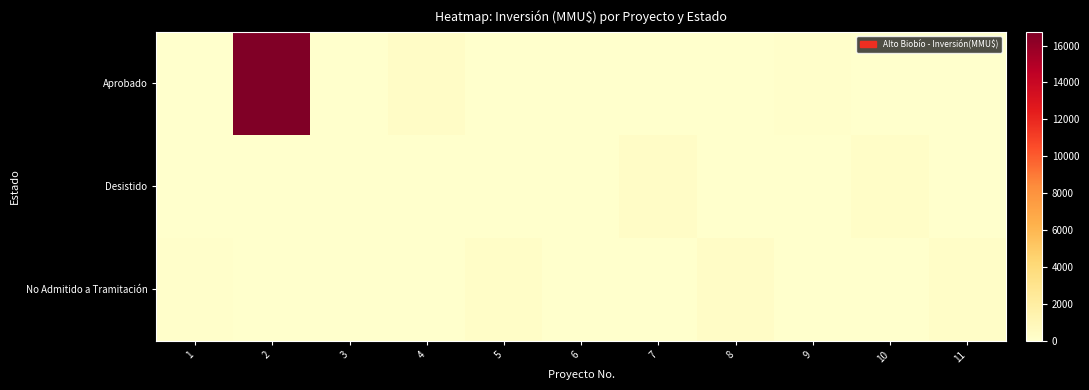

What is the total value across all series at 3?

22